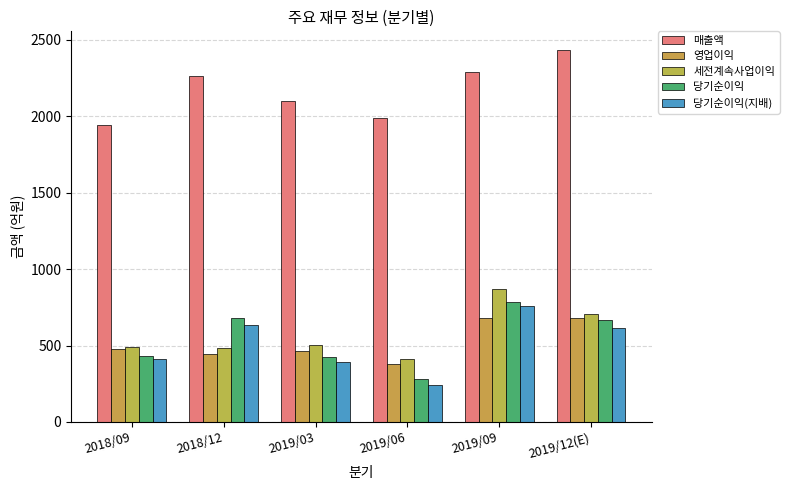

Is the value of 당기순이익(지배) at 2019/12(E) greater than the value of 세전계속사업이익 at 2018/12?

Yes